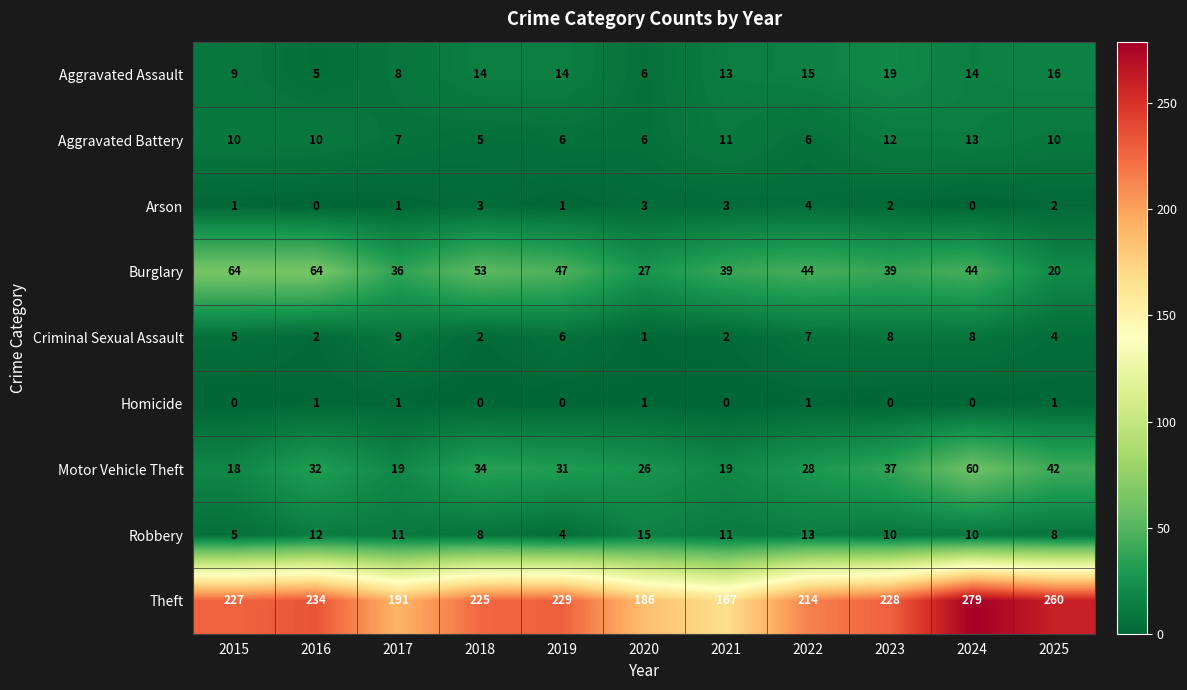

What value does the Robbery series have at 2018, to the nearest 10?

10